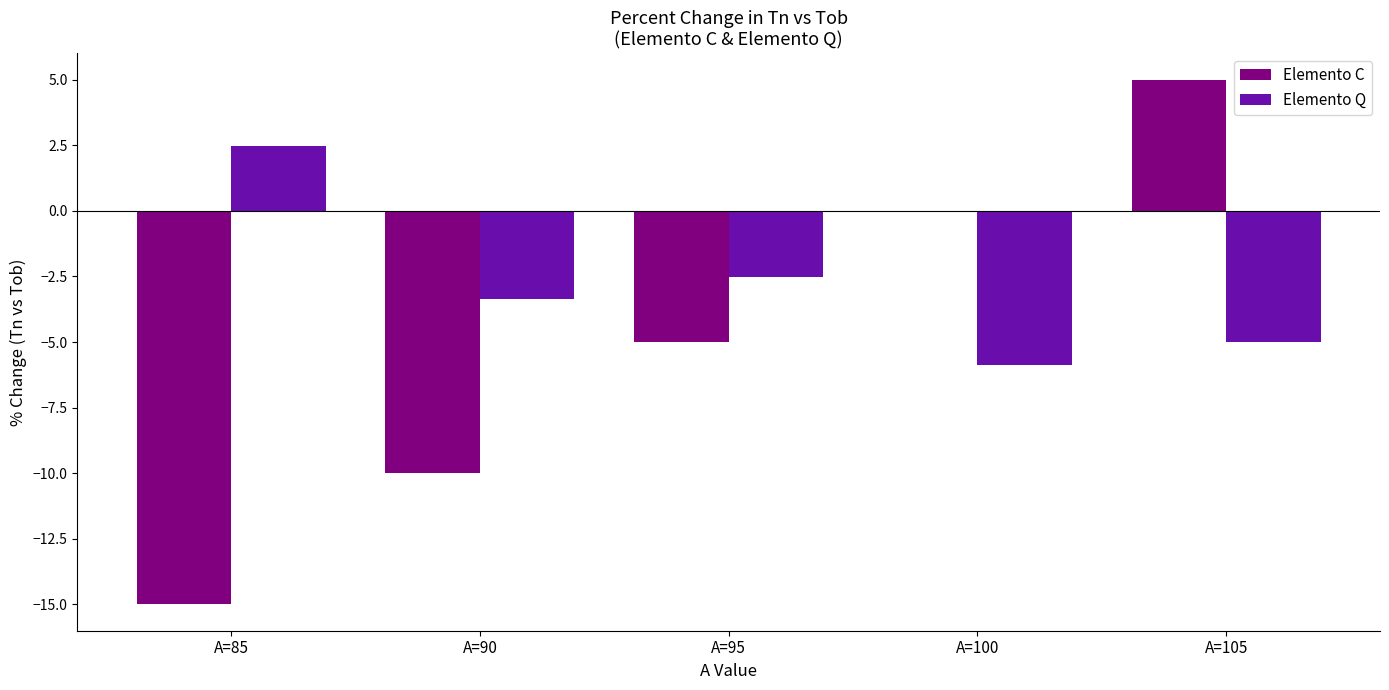

Between A=85 and A=100, which series saw the biggest shift?

Elemento C